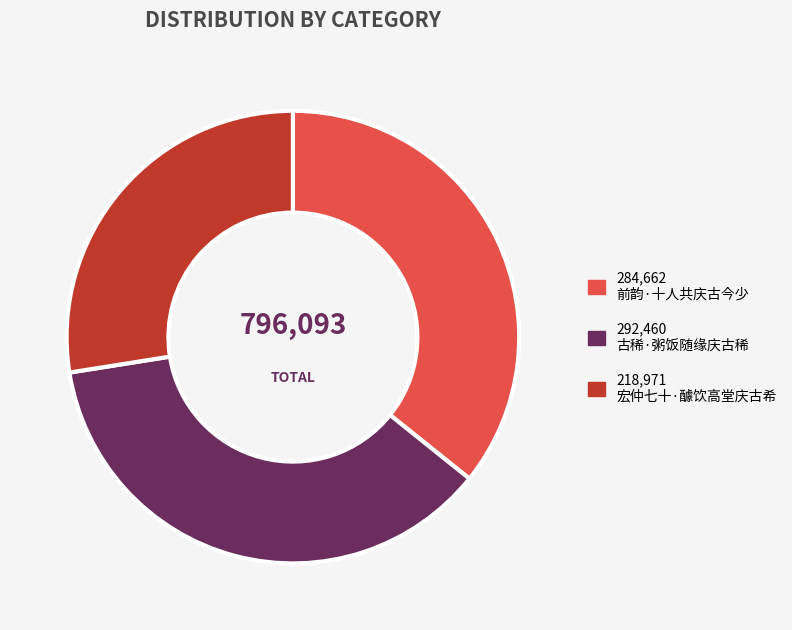

Is there any slice that represents more than half of the pie?

No